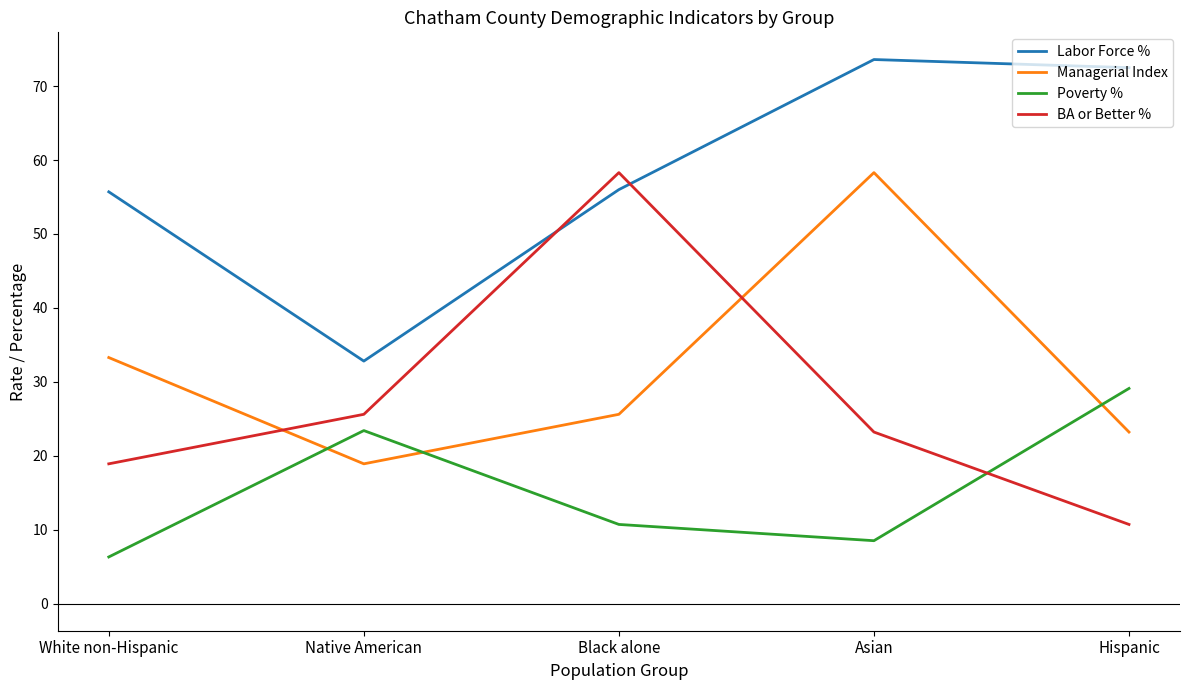

What is the spread (max minus min) of values at White non-Hispanic?

49.4